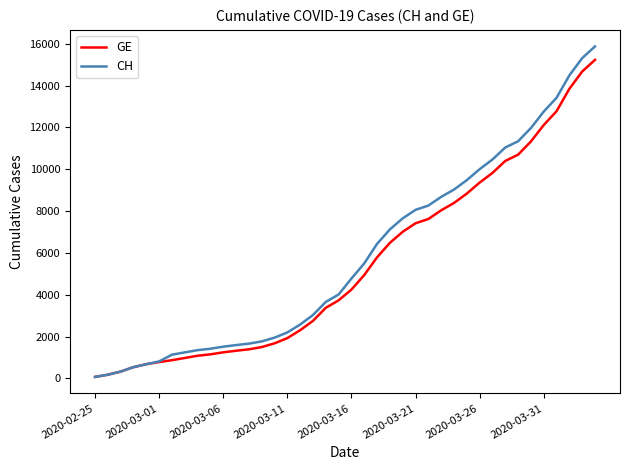

List the series in order of their overall mean, lowest first.

GE, CH